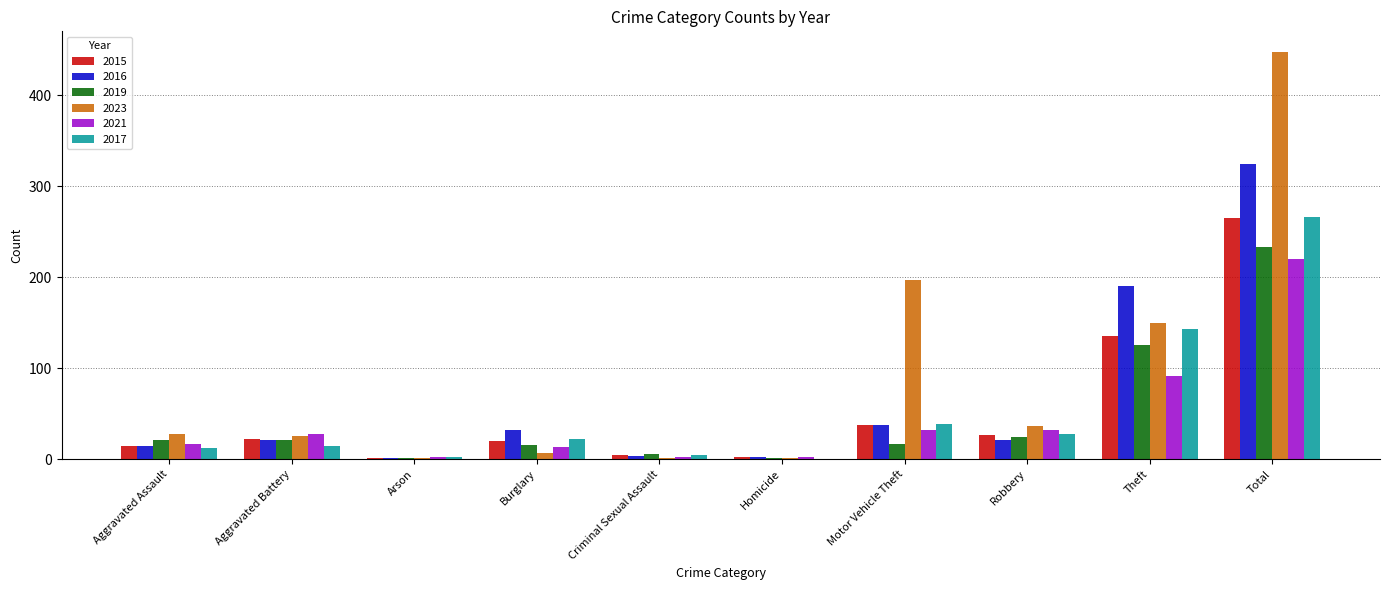

What is the sum of all 2019 values?

466